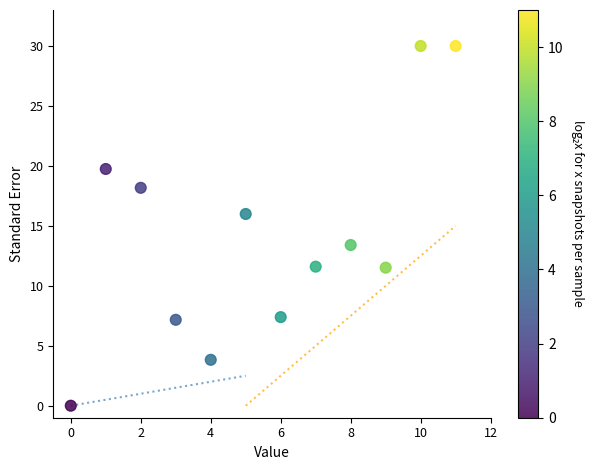

What is the average Y value?

14.1